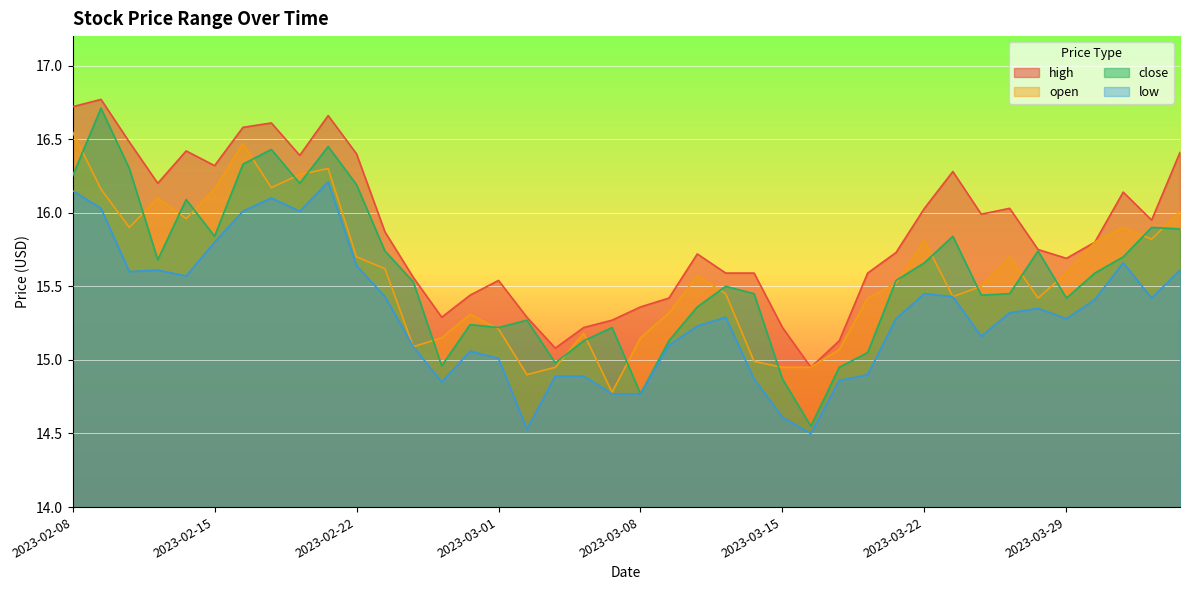

Where do open and close first cross each other?

2023-02-08 and 2023-02-09